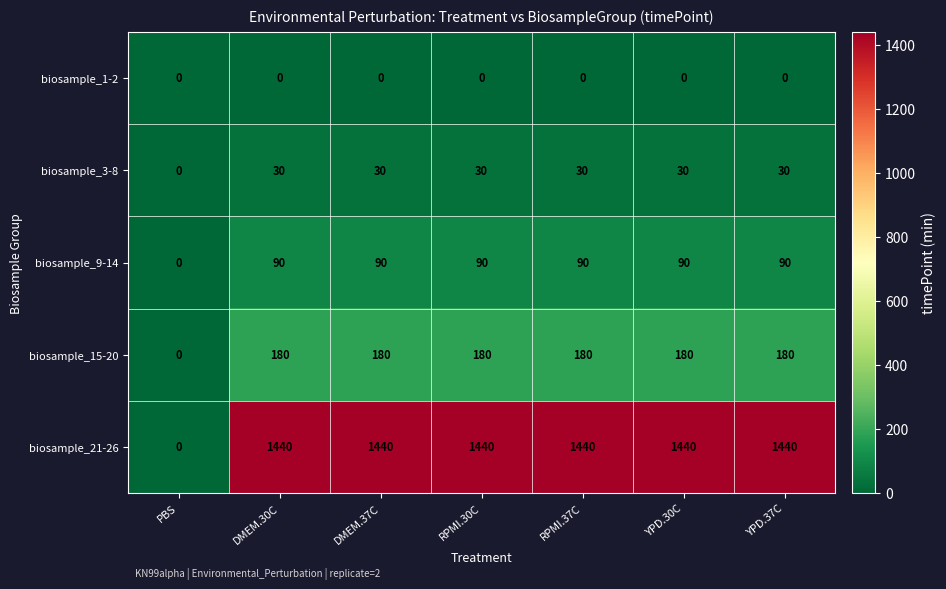

True or false: biosample_15-20 has a value of 180 at YPD.30C.

True